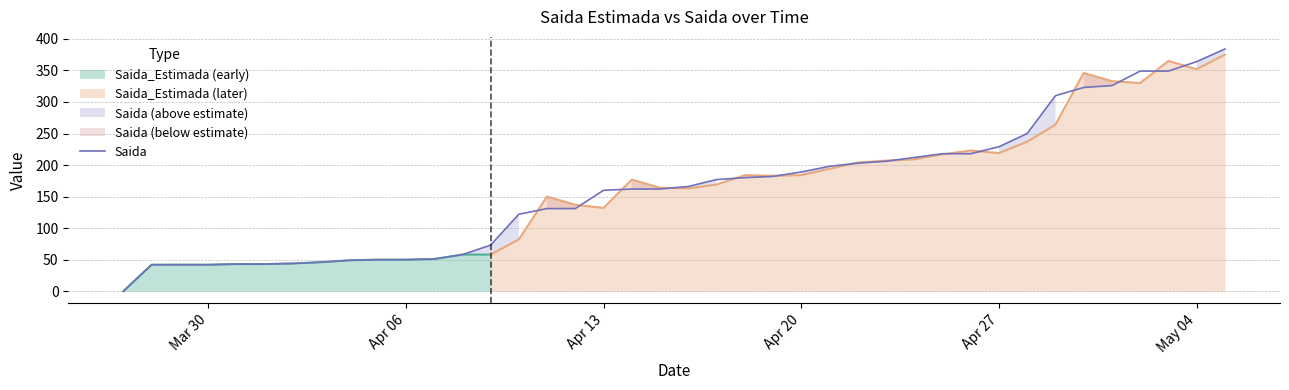

True or false: Saida has a value of 229 at Apr 27.

True